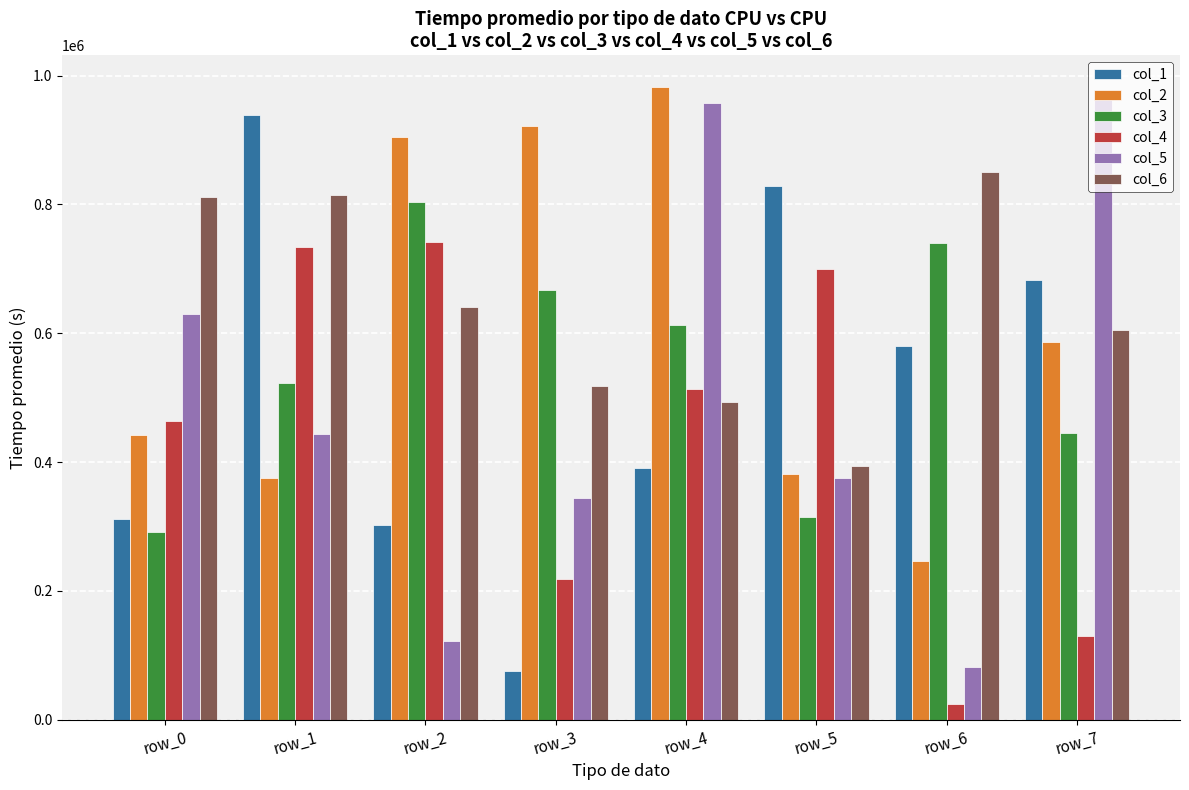

At which category is the sum across all series the highest?

row_4